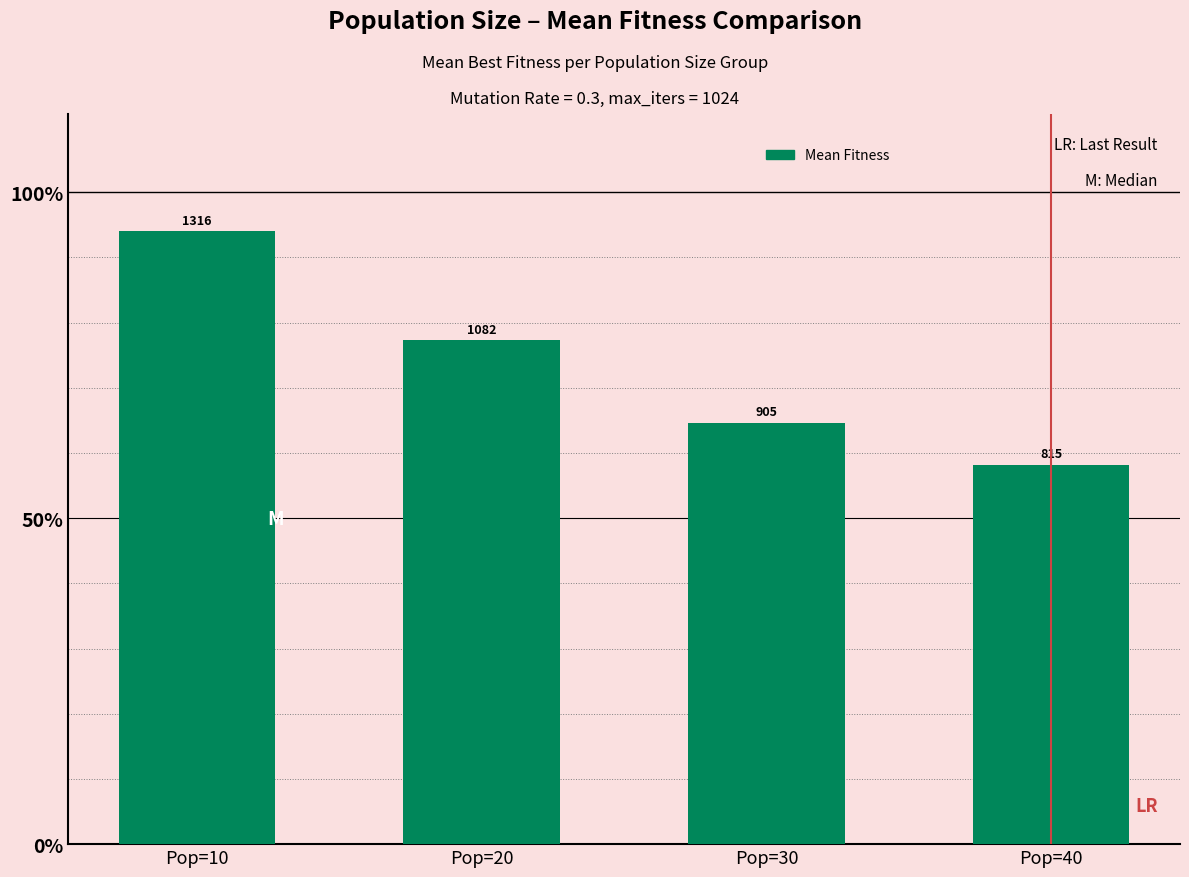

What is the value of the 4th bar from the left?

814.8